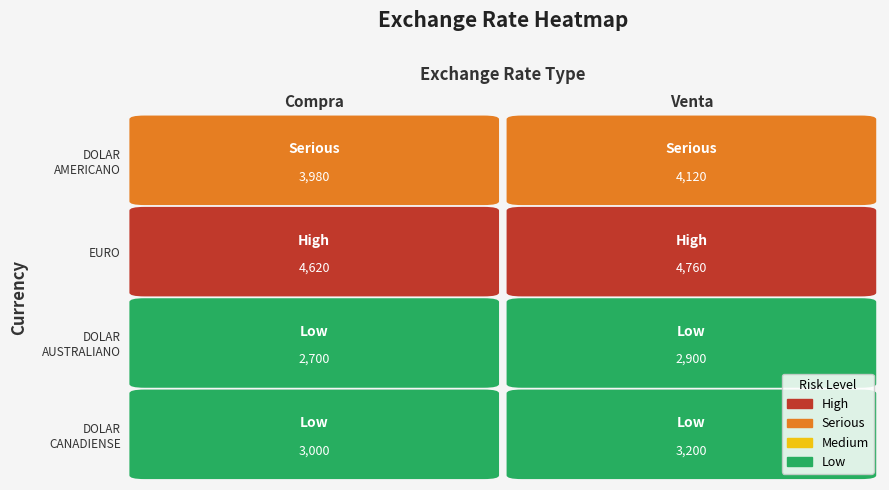

List the series in order of their peak value, highest first.

EURO, DOLAR AMERICANO, DOLAR CANADIENSE, DOLAR AUSTRALIANO